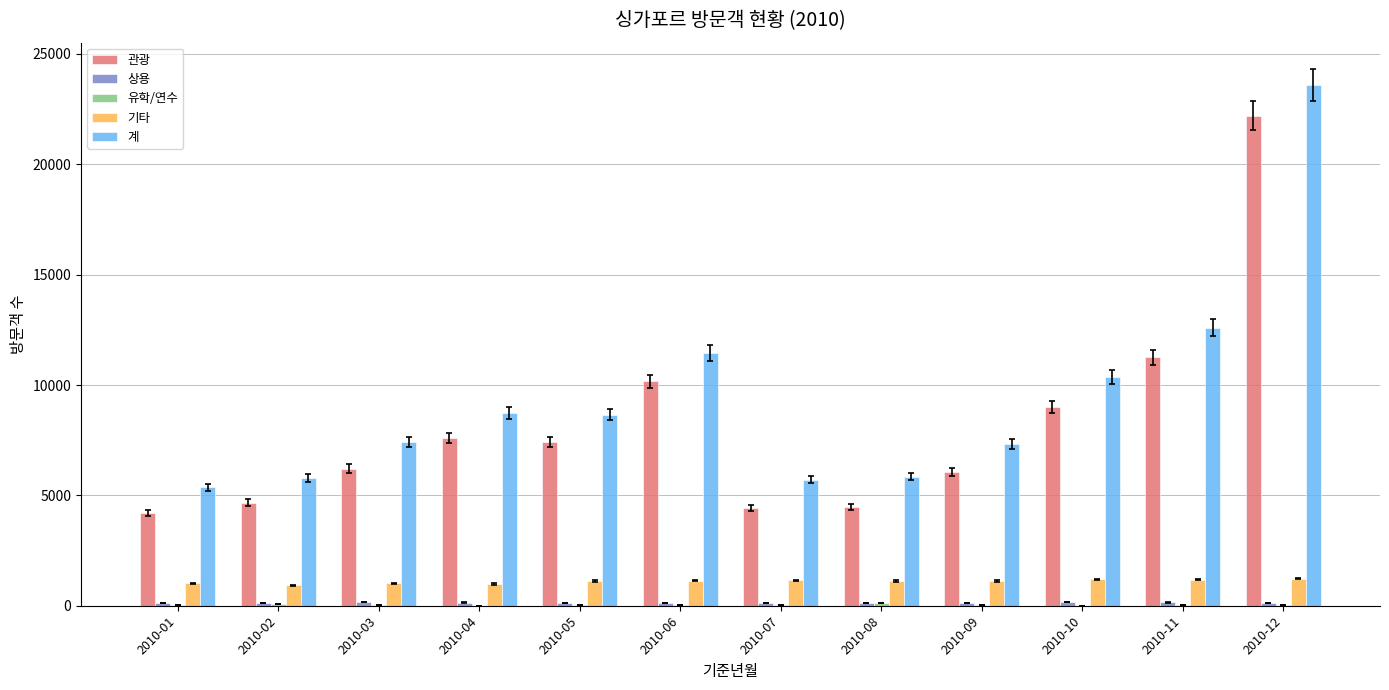

At which label is 관광 closest to 13204?

2010-11